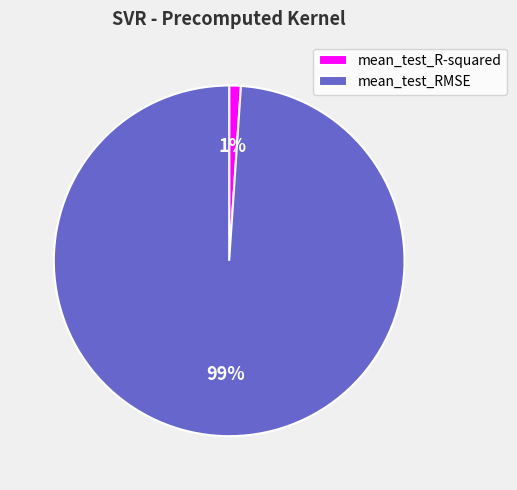

Is the sum of mean_test_R-squared and mean_test_RMSE greater than half?

Yes